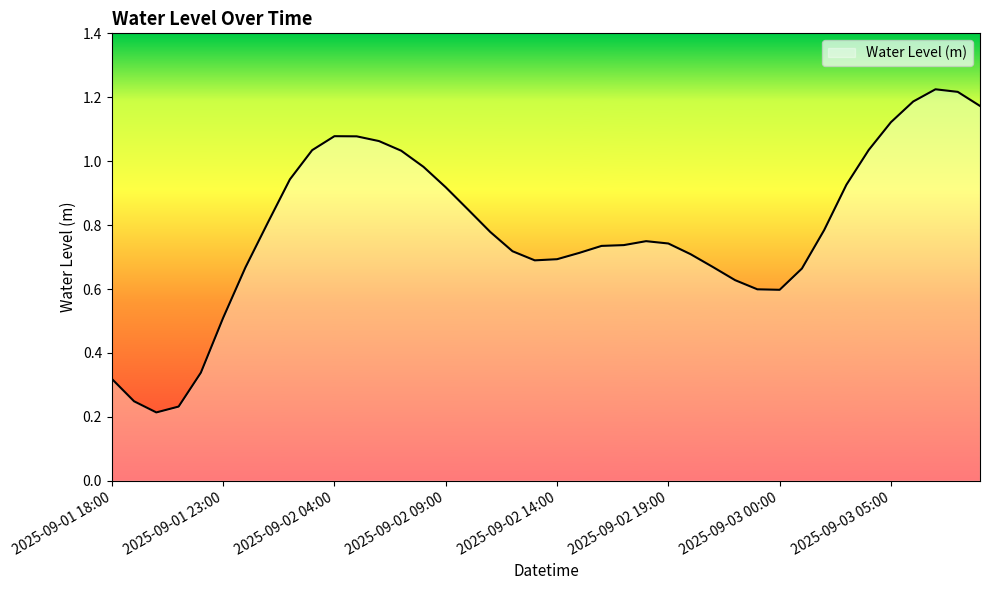

List the labels in order of value, largest first.

2025-09-03 07:00, 2025-09-03 08:00, 2025-09-03 06:00, 2025-09-03 09:00, 2025-09-03 05:00, 2025-09-02 04:00, 2025-09-02 05:00, 2025-09-02 06:00, 2025-09-03 04:00, 2025-09-02 03:00, 2025-09-02 07:00, 2025-09-02 08:00, 2025-09-02 02:00, 2025-09-03 03:00, 2025-09-02 09:00, 2025-09-02 10:00, 2025-09-02 01:00, 2025-09-03 02:00, 2025-09-02 11:00, 2025-09-02 18:00, 2025-09-02 19:00, 2025-09-02 17:00, 2025-09-02 16:00, 2025-09-02 12:00, 2025-09-02 15:00, 2025-09-02 20:00, 2025-09-02 14:00, 2025-09-02 13:00, 2025-09-02 21:00, 2025-09-02 00:00, 2025-09-03 01:00, 2025-09-02 22:00, 2025-09-02 23:00, 2025-09-03 00:00, 2025-09-01 23:00, 2025-09-01 22:00, 2025-09-01 18:00, 2025-09-01 19:00, 2025-09-01 21:00, 2025-09-01 20:00